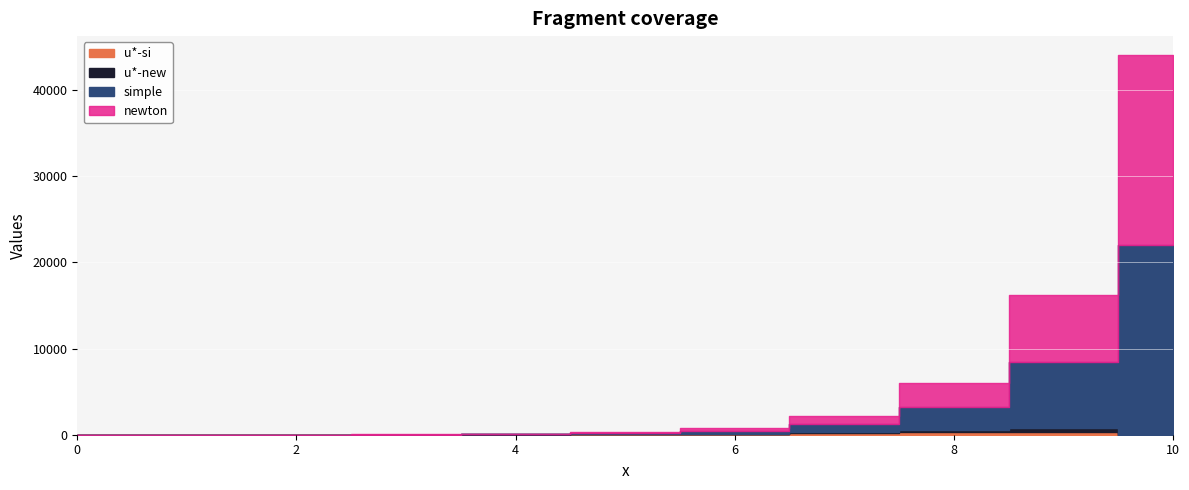

What is the total value across all series at 10?

44052.9